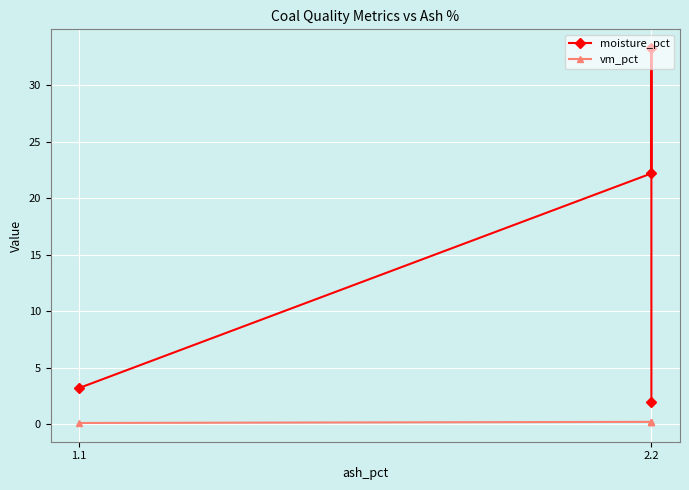

Is the value of vm_pct at 2.2 greater than the value of moisture_pct at 2.2?

No